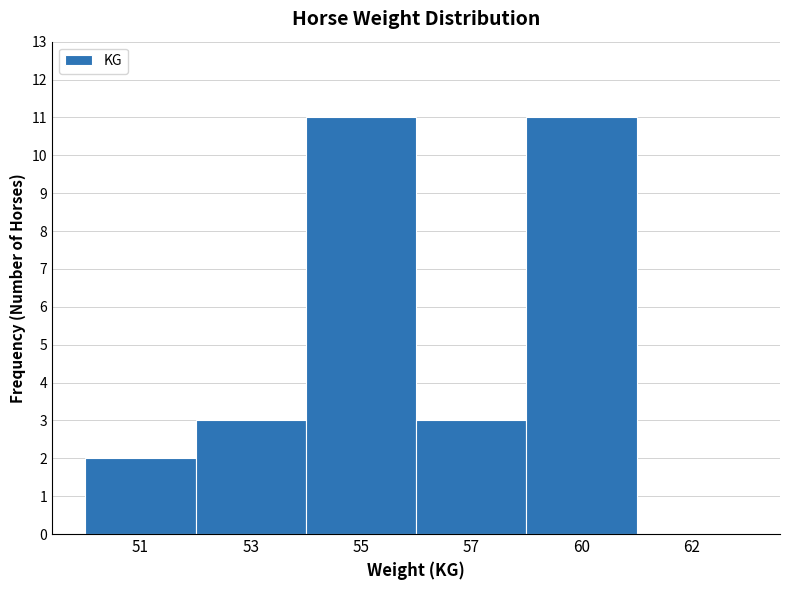

Reading left to right, extract all data points from this chart.

51=2	53=3	55=11	57=3	60=11	62=0